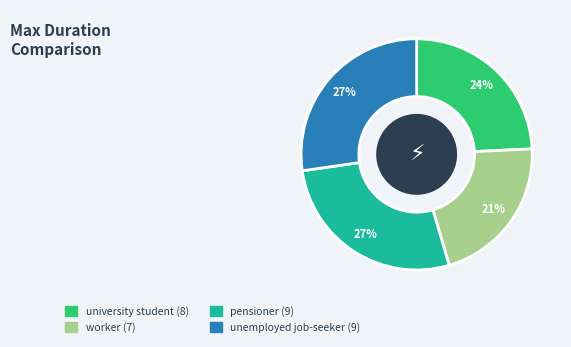

Do university student and worker together represent more than half of the pie?

No